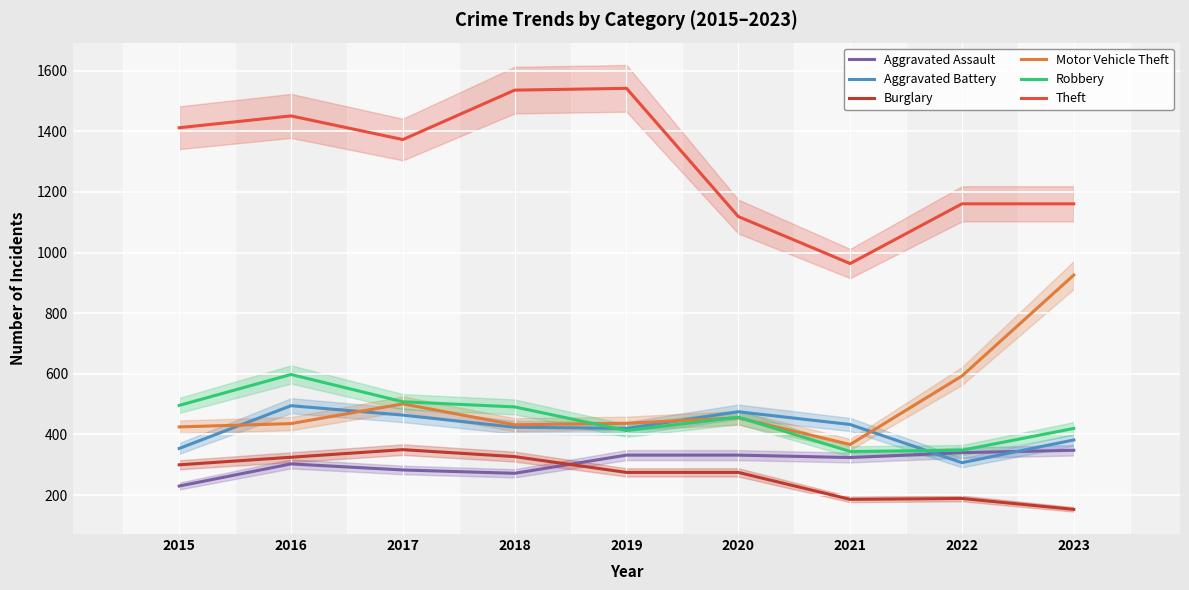

What is the greatest value displayed?

1542